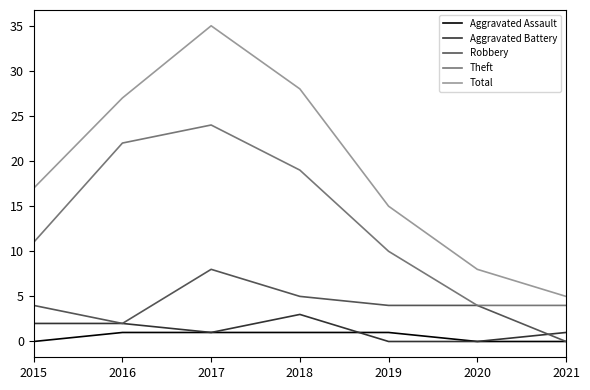

What is the difference between the Total values at 2017 and 2019?

20